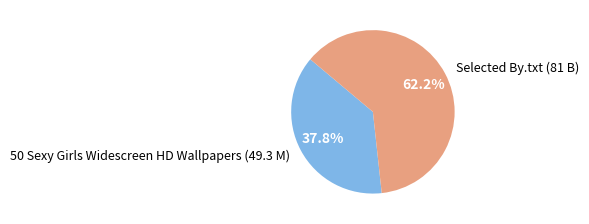

What is the smallest slice in the pie chart?

50 Sexy Girls Widescreen HD Wallpapers (49.3 M)